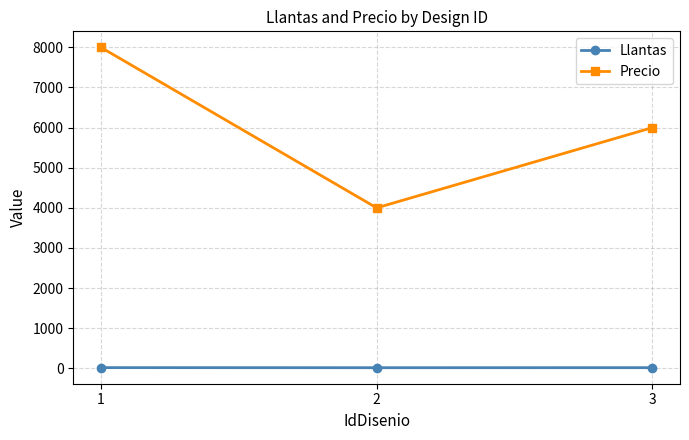

True or false: Llantas has a value of 18 at 3.

True